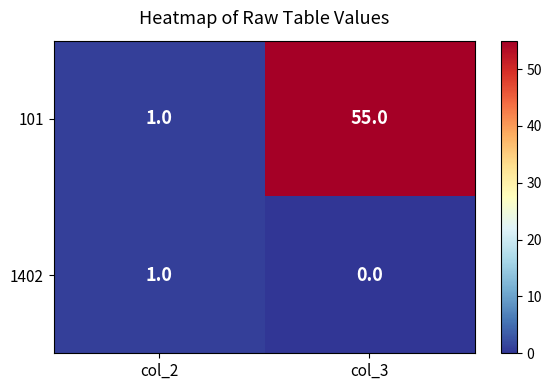

Reading left to right, extract all data points from this chart.

101: 1	55
1402: 1	0